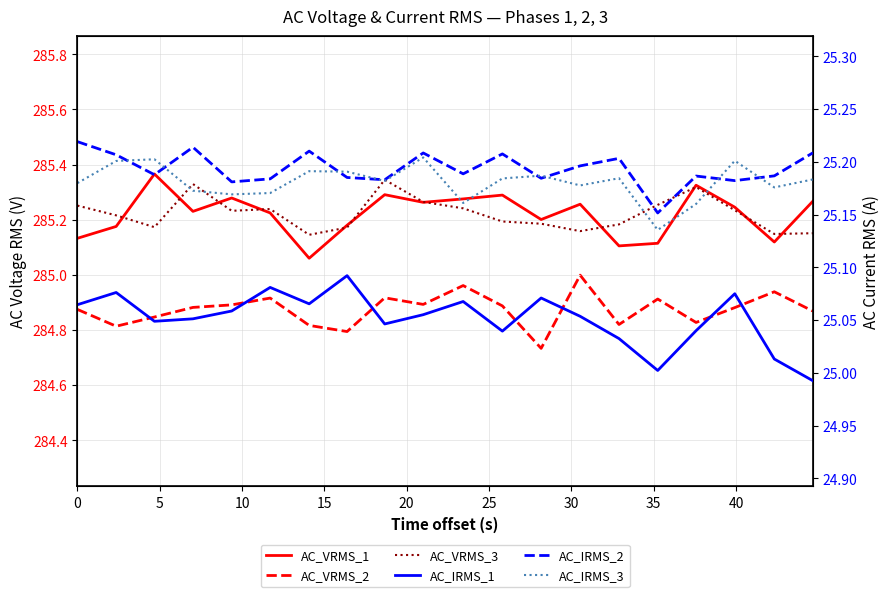

Is it true that AC_VRMS_1 equals 510.1 at 0?

False